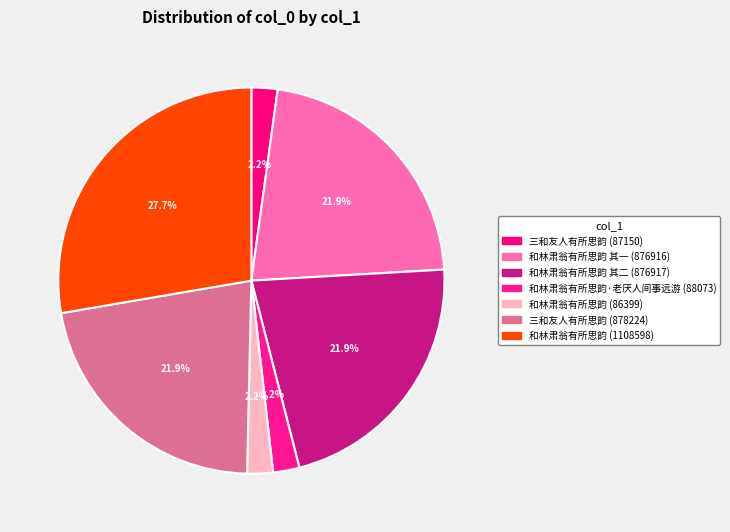

What percentage is NOT represented by 和林肃翁有所思韵 (86399)?

97.8%